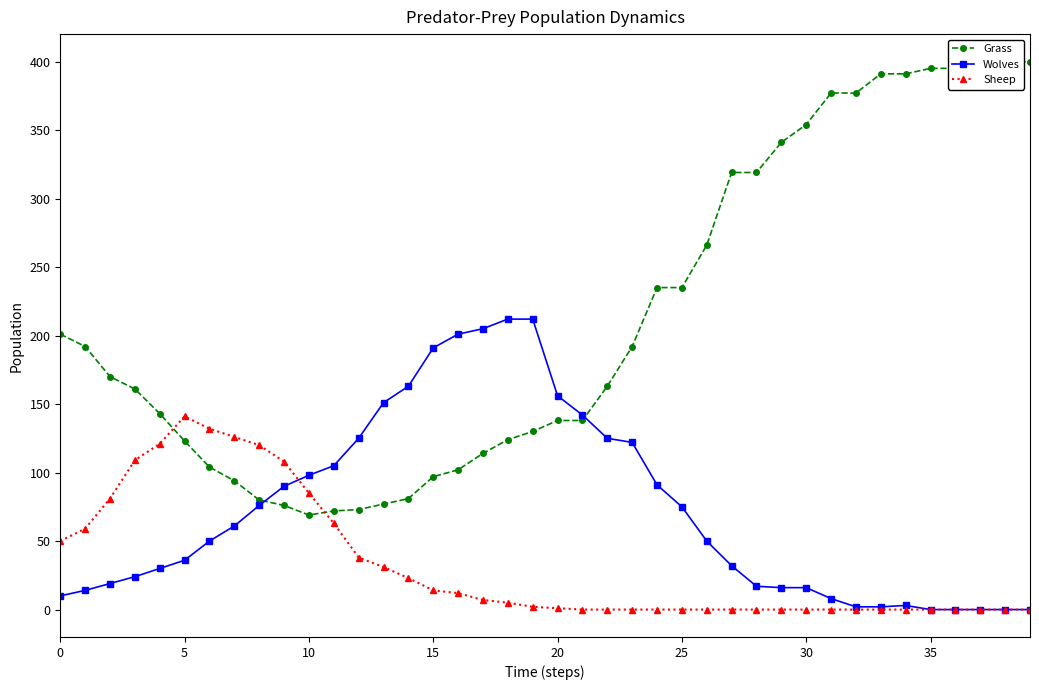

Which series has the largest range (max minus min)?

Grass